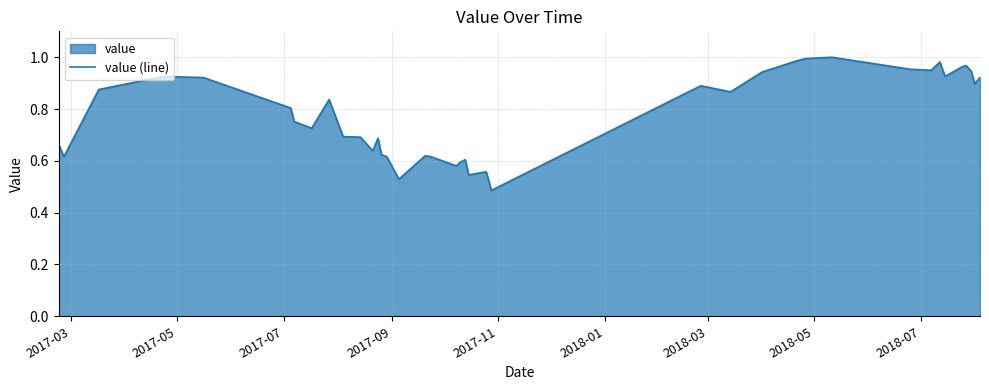

What is the difference between the second highest and second lowest values?

0.5